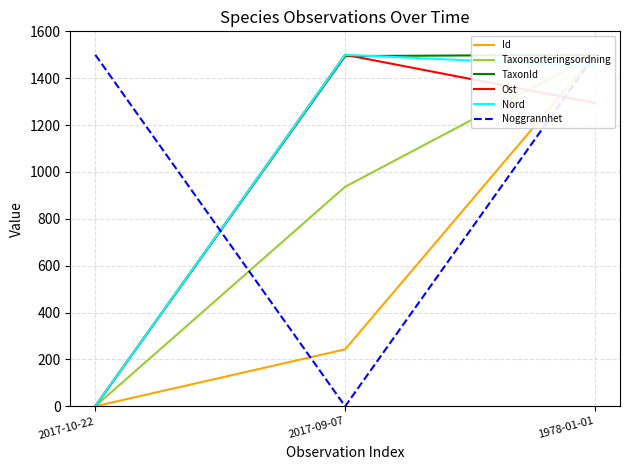

Reading left to right, transcribe all the data shown in this chart.

Id: 0.0	242.9	1500.0
Taxonsorteringsordning: 0.0	936.8	1500.0
TaxonId: 0.0	1494.3	1500.0
Ost: 0.0	1500.0	1294.2
Nord: 0.0	1500.0	1451.3
Noggrannhet: 1500.0	0.0	1500.0